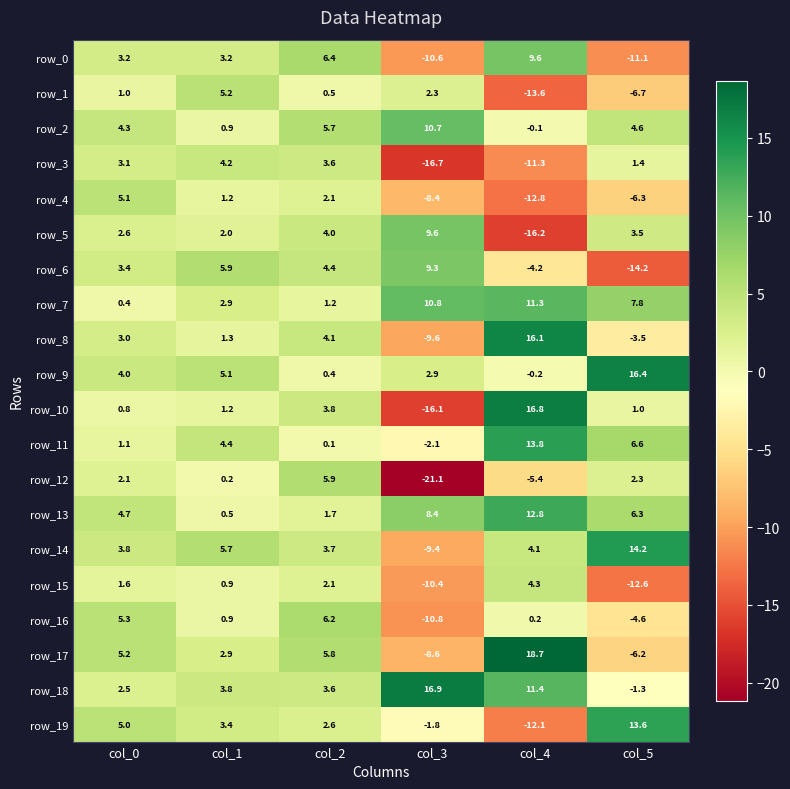

Which series changed the most between col_3 and col_5?

row_14